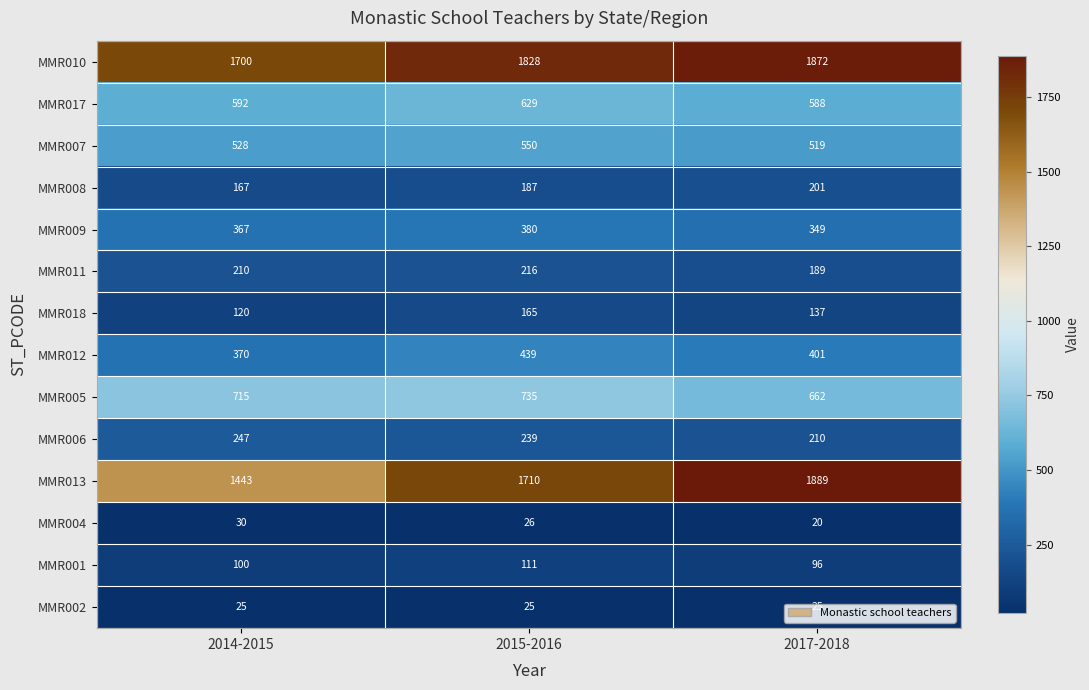

How many data points does each series have?

3